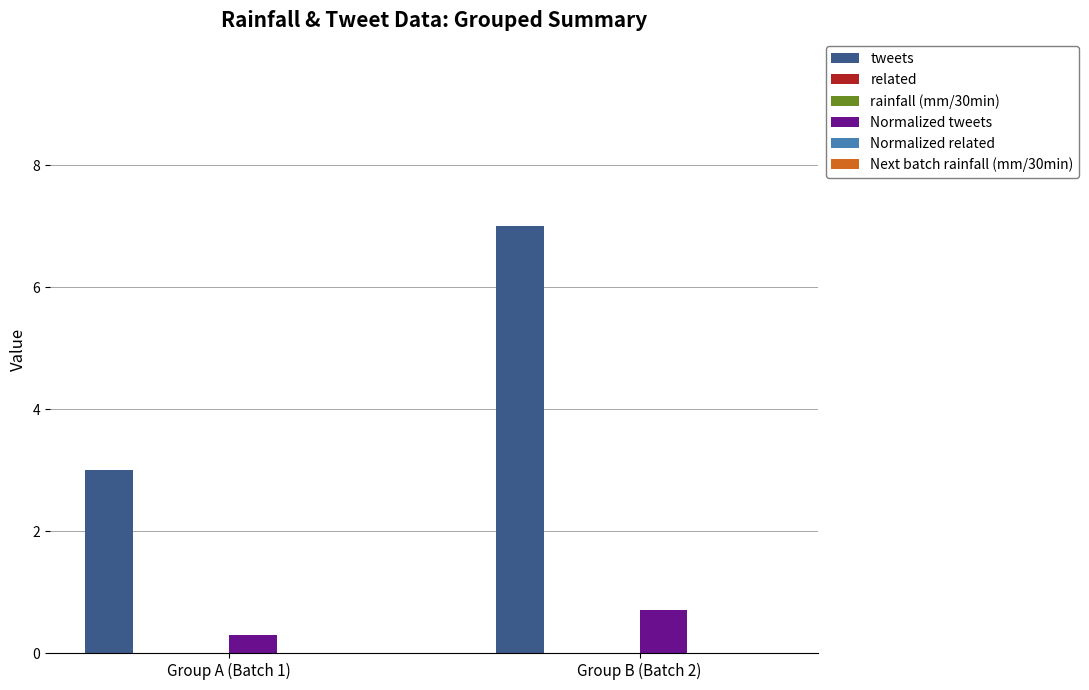

At which label does Normalized tweets reach its peak?

Group B (Batch 2)